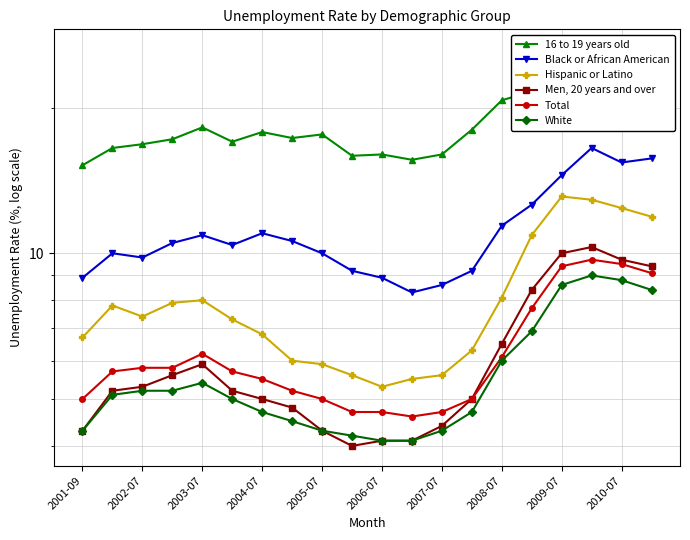

List the series in order of their peak value, lowest first.

White, Total, Men, 20 years and over, Hispanic or Latino, Black or African American, 16 to 19 years old